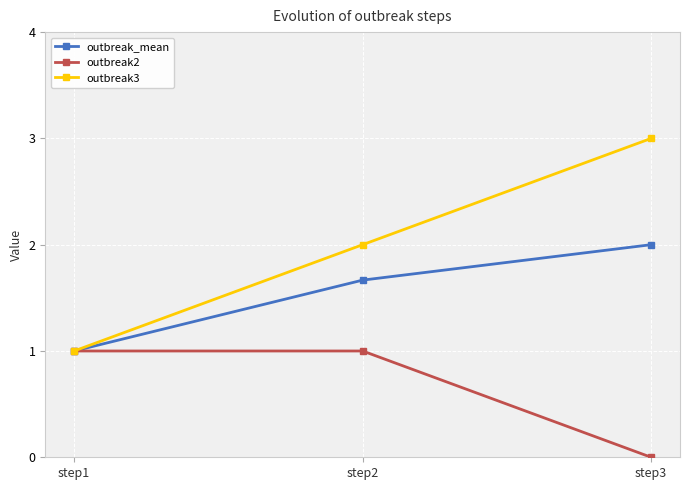

How many distinct data groups are displayed?

3